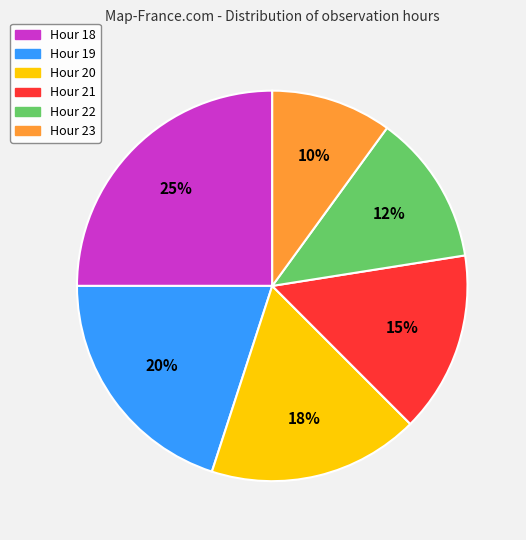

Is there any slice that represents more than half of the pie?

No